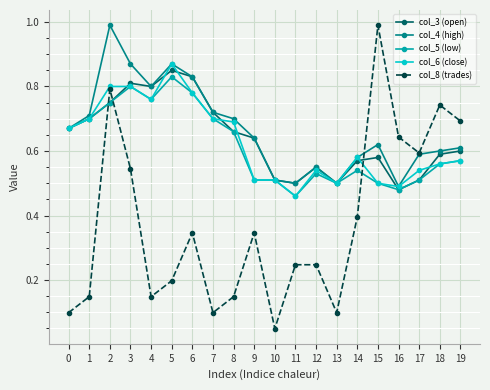

The col_8 (trades) series shows 0.2 at 12. True or false?

True